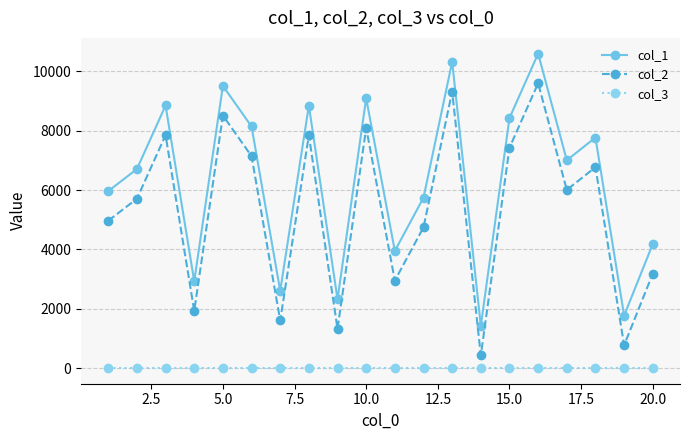

True or false: col_3 and col_1 cross at least once.

False